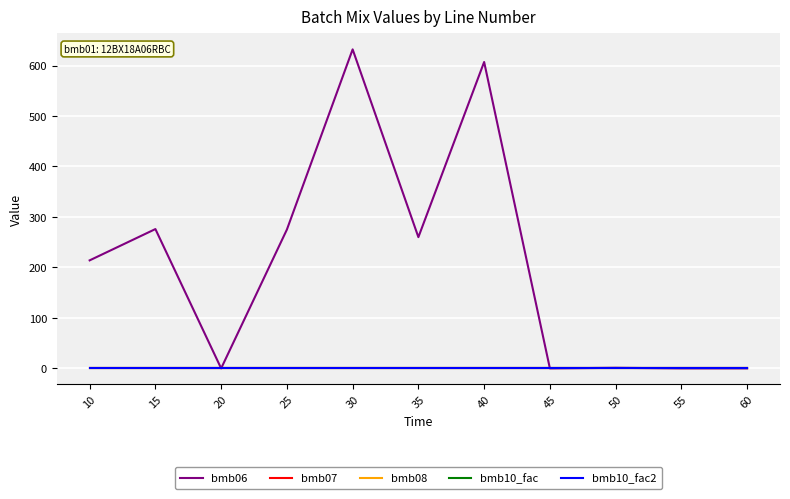

True or false: bmb10_fac and bmb10_fac2 intersect in this chart.

False